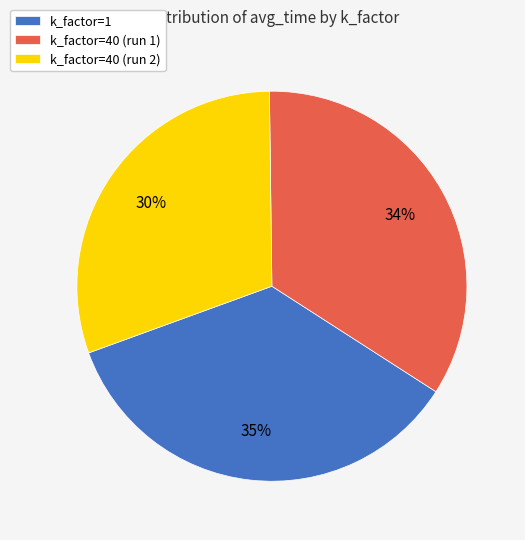

Combined, do k_factor=1 and k_factor=40 (run 1) account for over 50%?

Yes